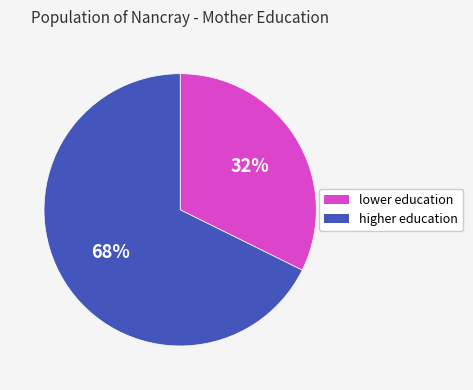

Does any single category account for the majority?

Yes